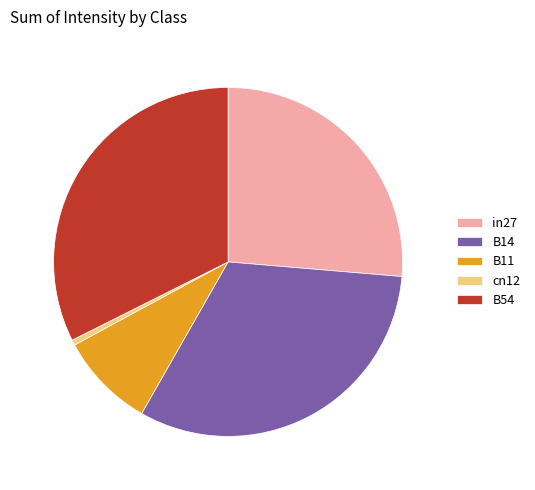

Does cn12 account for over 50% of the chart?

No